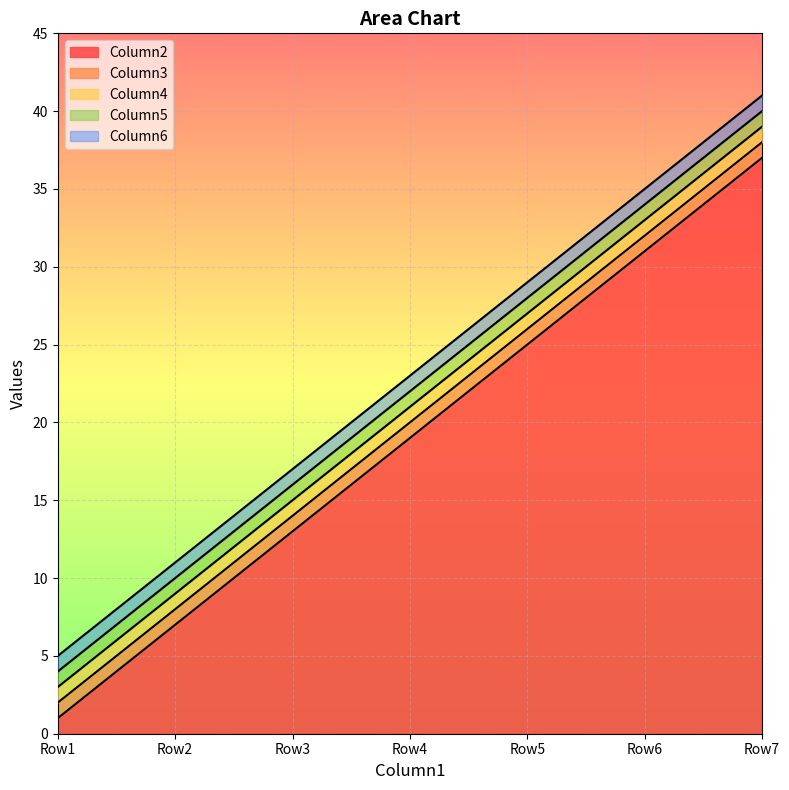

At Row4, list the series in order from largest to smallest.

Column6, Column5, Column4, Column3, Column2